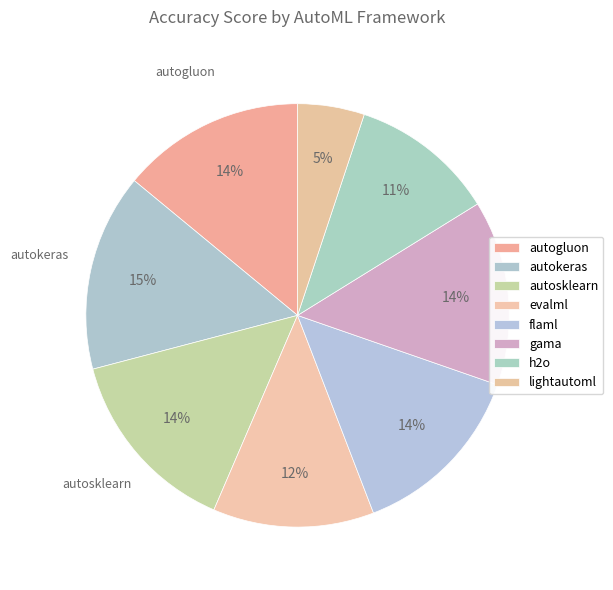

True or false: lightautoml accounts for 1% of the total.

False